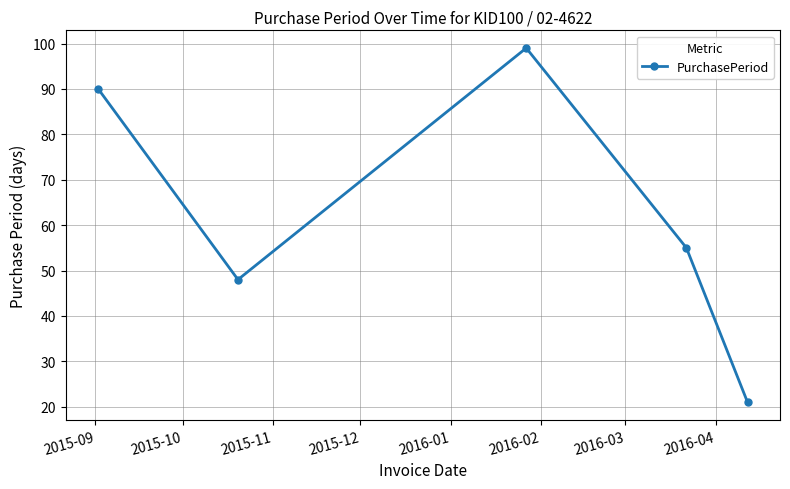

What is the average value?

63